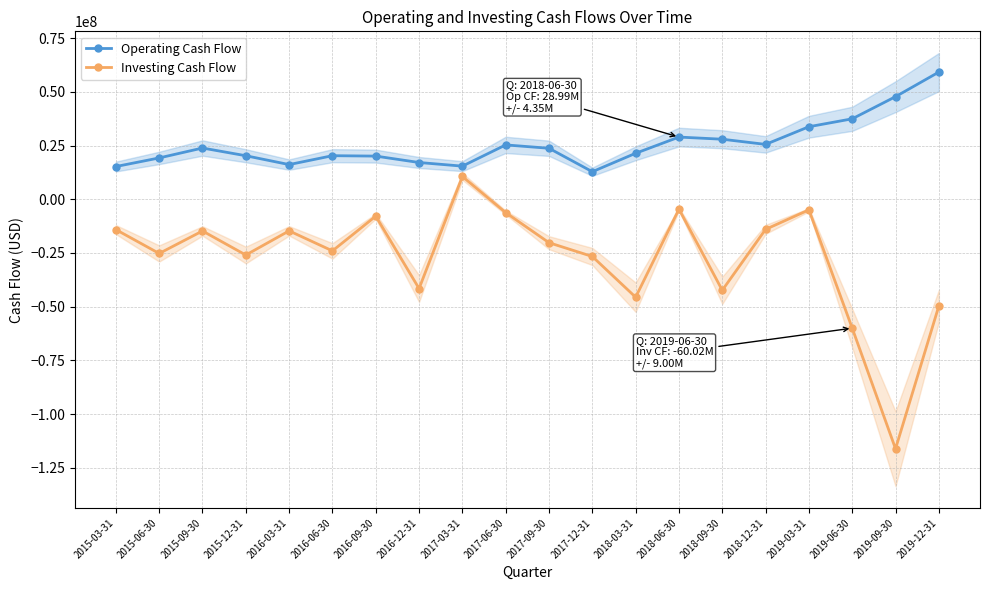

What is the difference between the maximum and second lowest values in the Investing Cash Flow series?

70643000